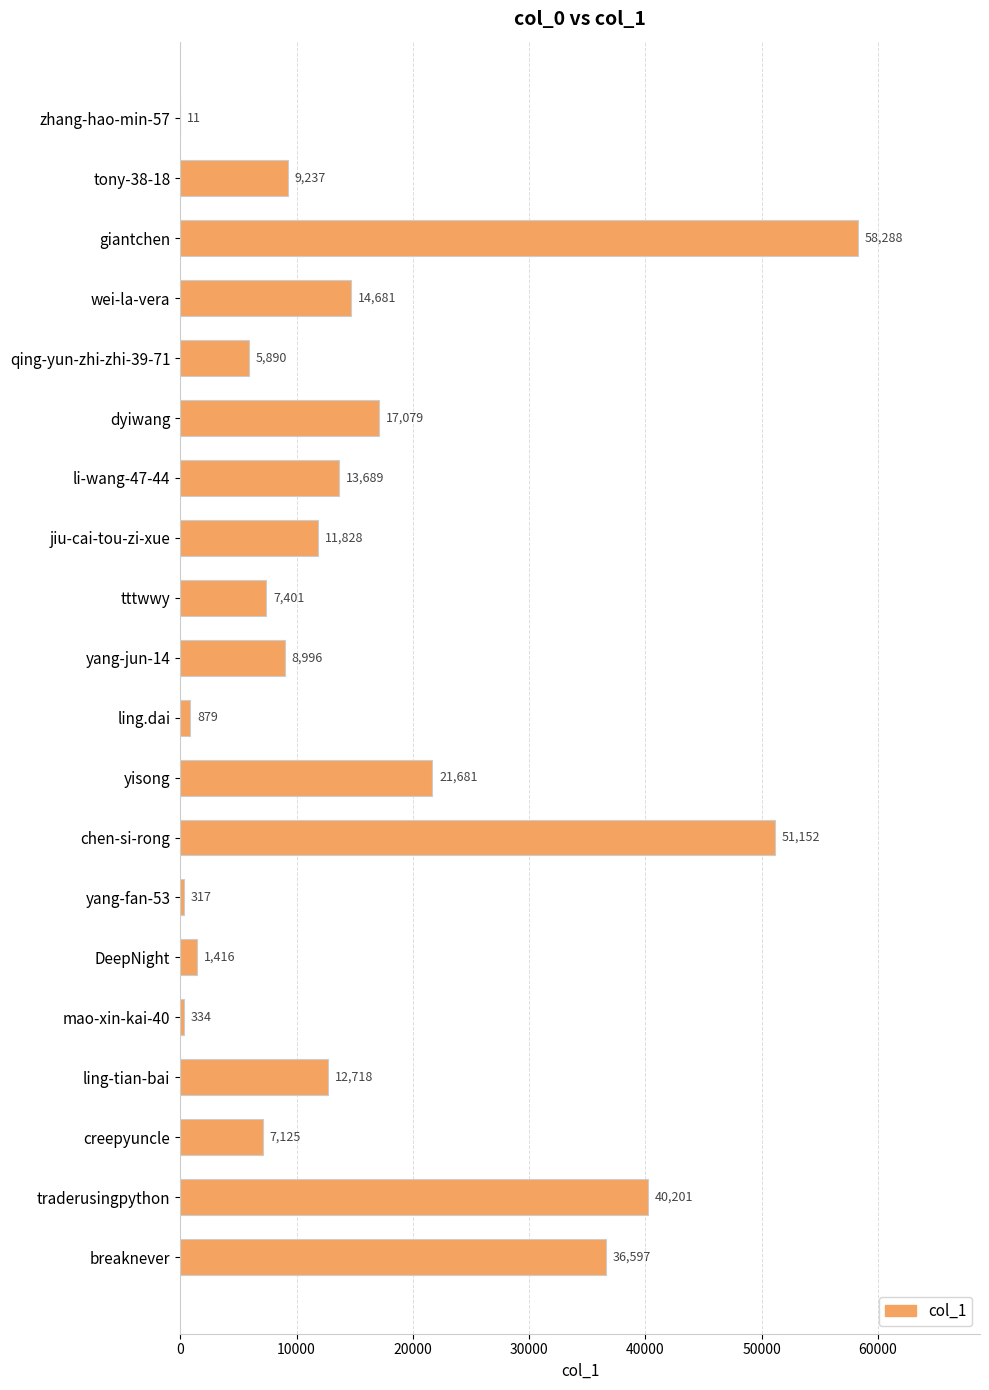

Which category has the highest value across all series?

giantchen